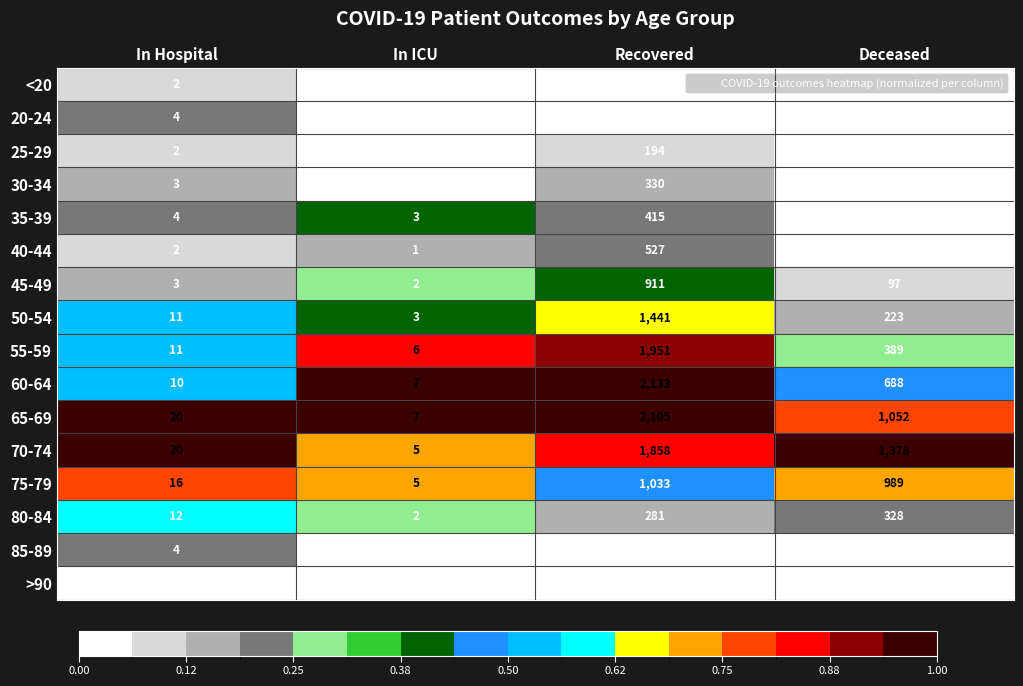

Rank the series by their maximum value, from highest to lowest.

60-64, 65-69, 55-59, 70-74, 50-54, 75-79, 45-49, 40-44, 35-39, 30-34, 80-84, 25-29, 20-24, 85-89, <20, >90